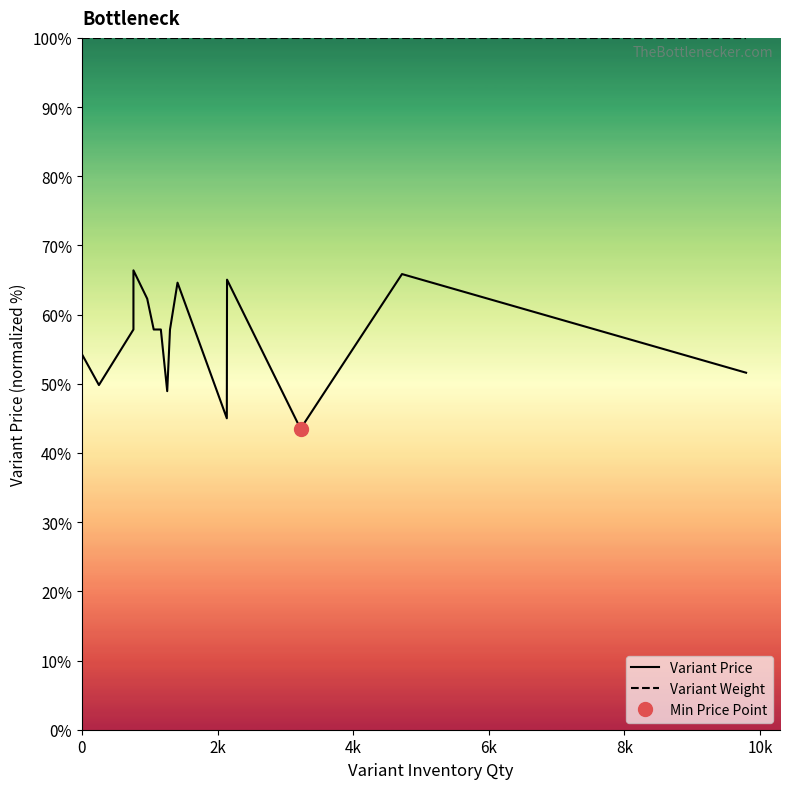

What is the maximum value shown in the chart?

100.0